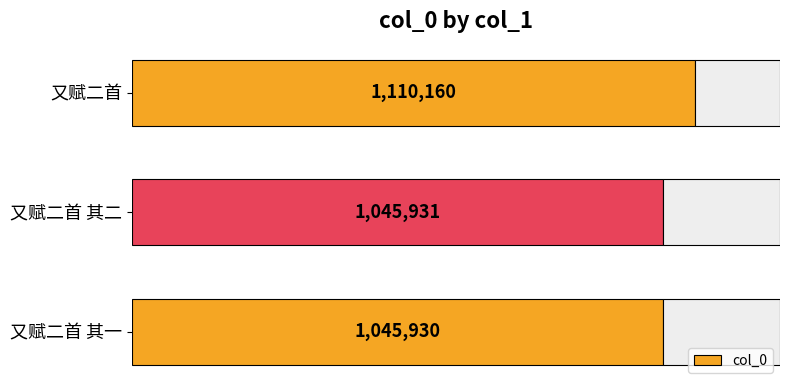

Which category has the highest value across all series?

又赋二首